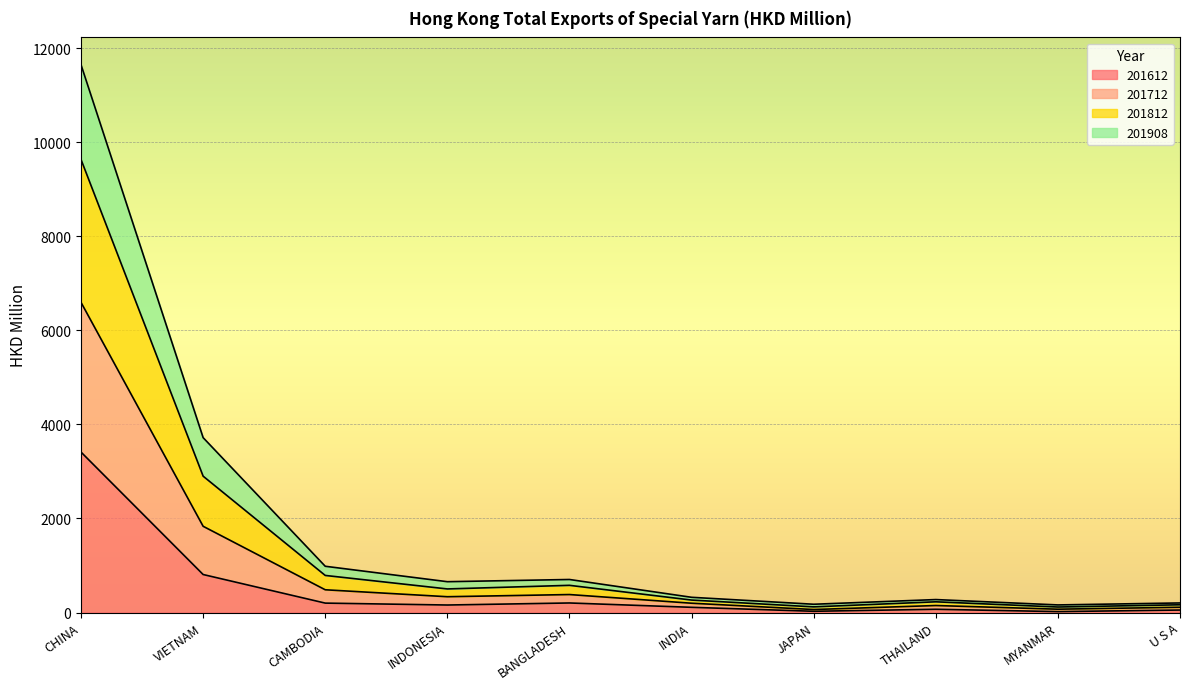

Where is 201612 nearest to the value 1715?

VIETNAM